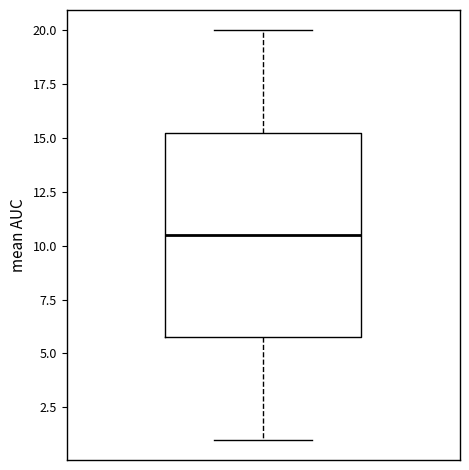

Read this box plot against the y-axis: the position of the median line, the range covered by the box, and the ends of both whiskers. The values are not printed on the chart, so give them approximately, as read against the axis.

median 10.5, box 6.0 to 15.5, whiskers 1.0 to 20.0